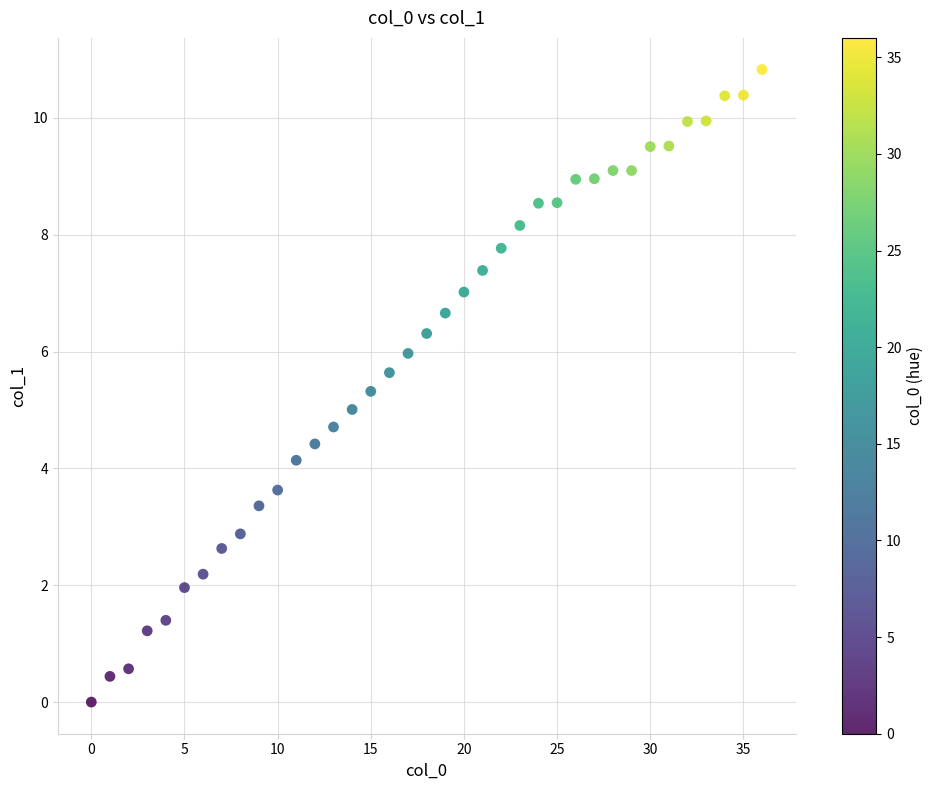

What is the range of Y values (max minus min)?

10.8